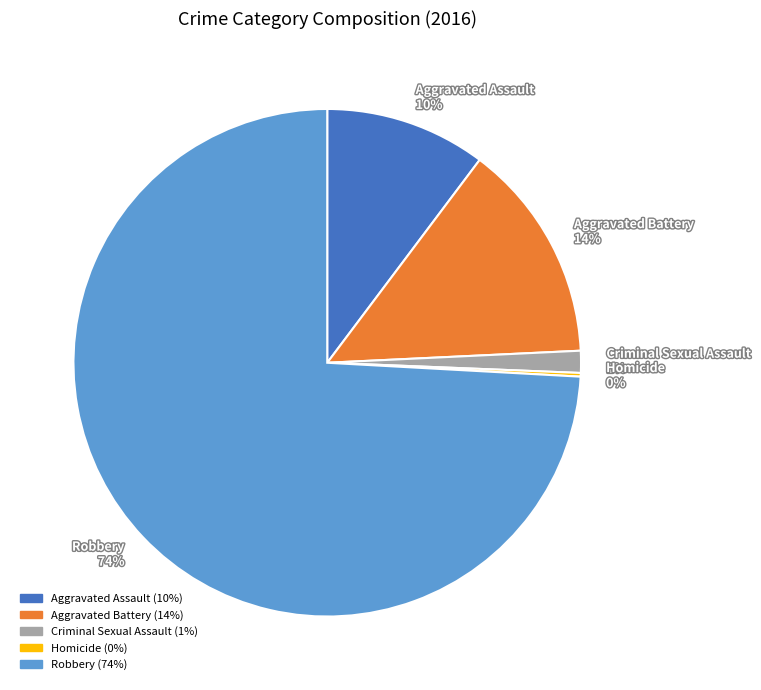

Approximately how many times larger is the value at Aggravated Battery 14% compared to Aggravated Assault 10%?

1.4